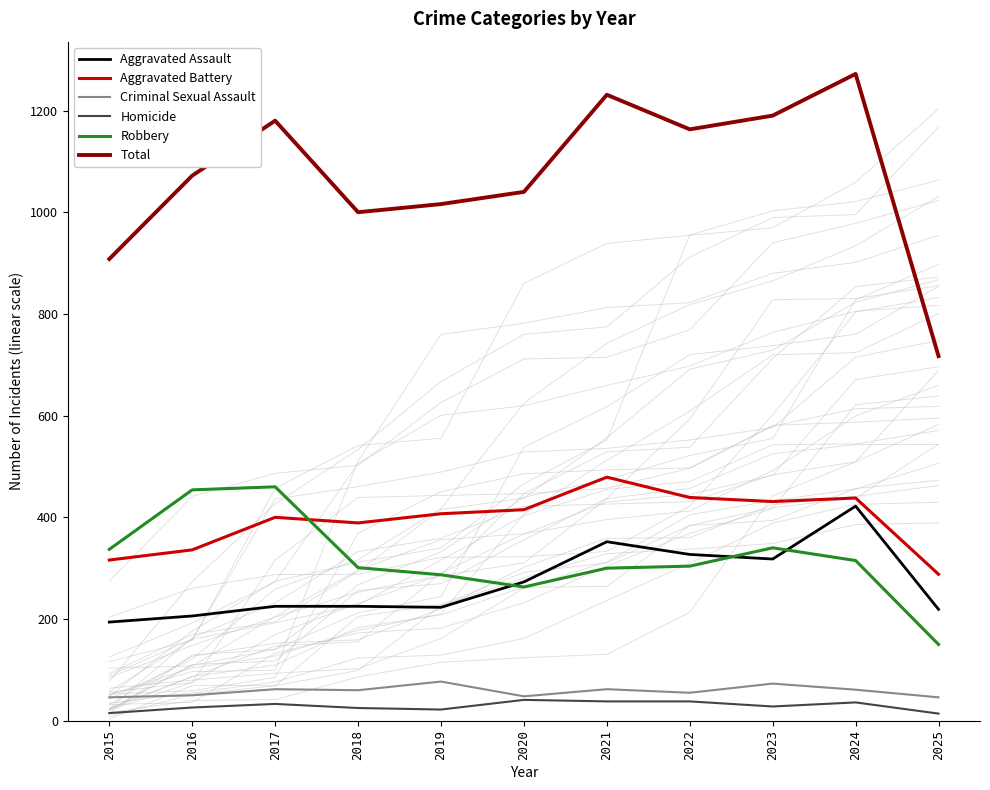

Rank the categories by Robbery value from lowest to highest.

2025, 2020, 2019, 2021, 2018, 2022, 2024, 2015, 2023, 2016, 2017